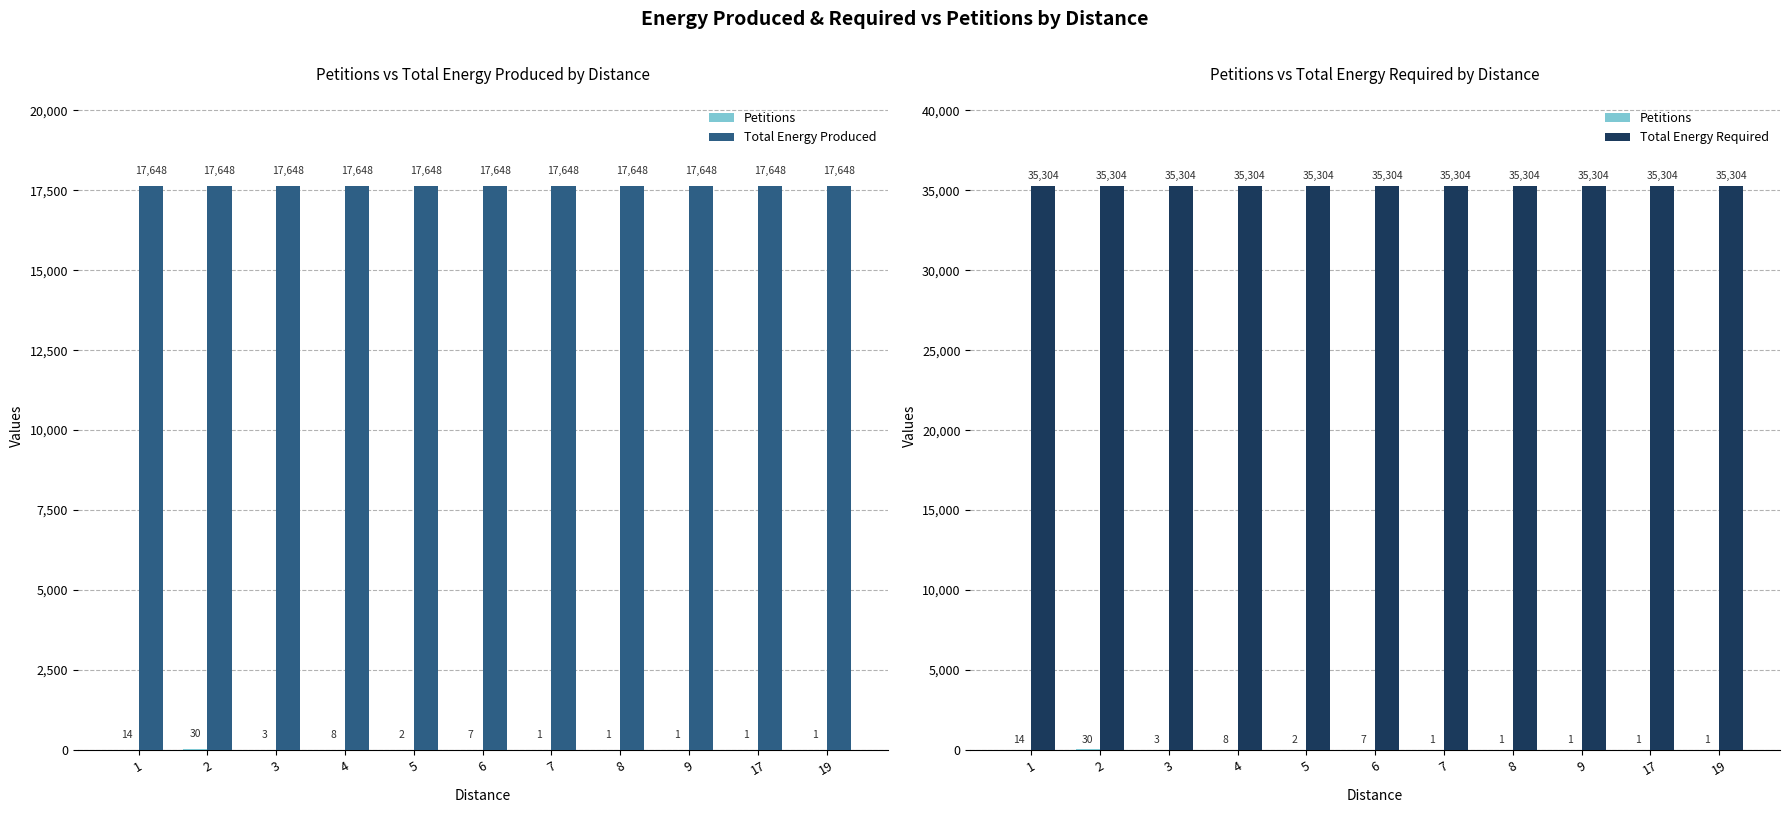

Are the bars grouped side by side (vs. stacked)?

Yes